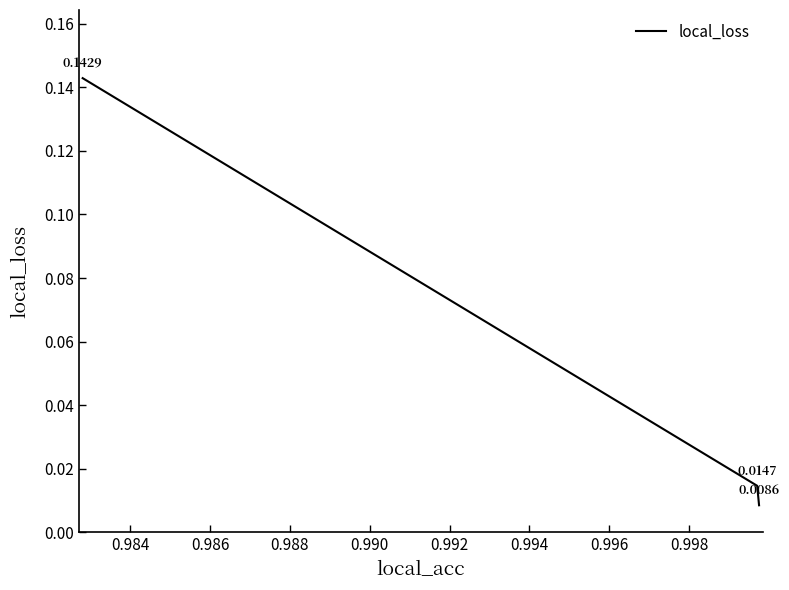

Does the chart have visible grid lines?

No